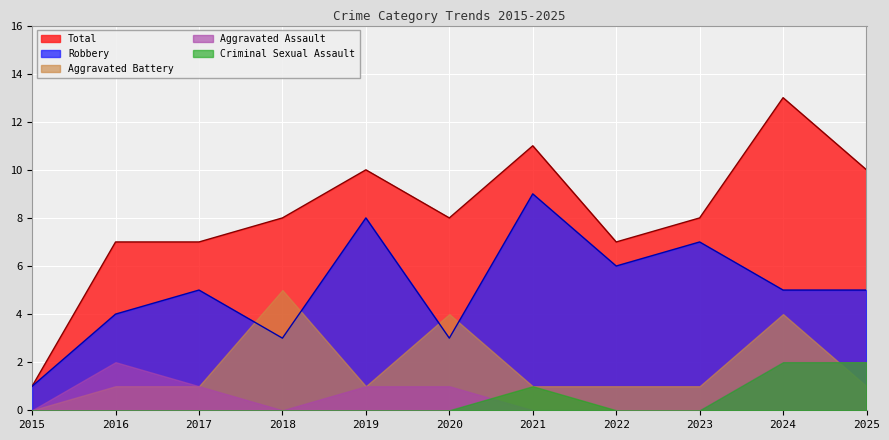

Where is Total nearest to the value 7?

2016